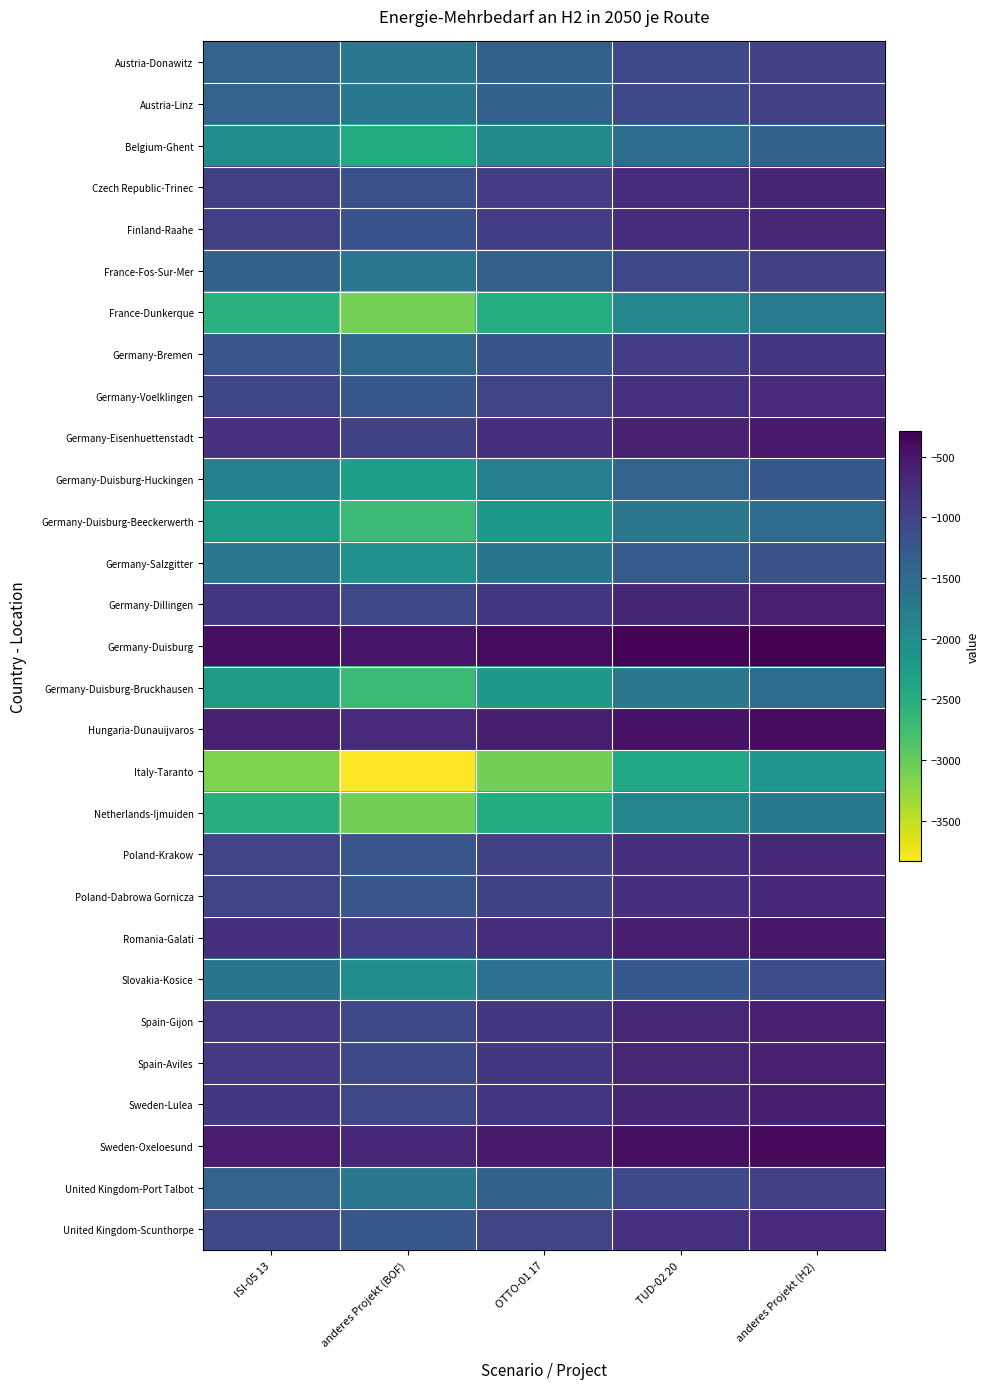

Reading right to left, what are all the values shown in this chart?

Austria-Donawitz: anderes Projekt (H2)=-955.7	TUD-02 20=-1063.0	OTTO-01 17=-1366.0	anderes Projekt (BOF)=-1702.4	ISI-05 13=-1396.2
Austria-Linz: anderes Projekt (H2)=-955.7	TUD-02 20=-1063.0	OTTO-01 17=-1366.0	anderes Projekt (BOF)=-1702.4	ISI-05 13=-1396.2
Belgium-Ghent: anderes Projekt (H2)=-1380.4	TUD-02 20=-1535.4	OTTO-01 17=-1973.2	anderes Projekt (BOF)=-2459.0	ISI-05 13=-2016.8
Czech Republic-Trinec: anderes Projekt (H2)=-654.2	TUD-02 20=-727.7	OTTO-01 17=-935.2	anderes Projekt (BOF)=-1165.4	ISI-05 13=-955.9
Finland-Raahe: anderes Projekt (H2)=-658.5	TUD-02 20=-732.5	OTTO-01 17=-941.3	anderes Projekt (BOF)=-1173.1	ISI-05 13=-962.2
France-Fos-Sur-Mer: anderes Projekt (H2)=-949.8	TUD-02 20=-1056.5	OTTO-01 17=-1357.7	anderes Projekt (BOF)=-1692.0	ISI-05 13=-1387.7
France-Dunkerque: anderes Projekt (H2)=-1735.0	TUD-02 20=-1929.8	OTTO-01 17=-2480.1	anderes Projekt (BOF)=-3090.7	ISI-05 13=-2534.9
Germany-Bremen: anderes Projekt (H2)=-835.8	TUD-02 20=-929.7	OTTO-01 17=-1194.8	anderes Projekt (BOF)=-1489.0	ISI-05 13=-1221.2
Germany-Voelklingen: anderes Projekt (H2)=-704.6	TUD-02 20=-783.8	OTTO-01 17=-1007.2	anderes Projekt (BOF)=-1255.2	ISI-05 13=-1029.5
Germany-Eisenhuettenstadt: anderes Projekt (H2)=-544.6	TUD-02 20=-605.7	OTTO-01 17=-778.4	anderes Projekt (BOF)=-970.1	ISI-05 13=-795.6
Germany-Duisburg-Huckingen: anderes Projekt (H2)=-1266.4	TUD-02 20=-1408.6	OTTO-01 17=-1810.3	anderes Projekt (BOF)=-2256.0	ISI-05 13=-1850.3
Germany-Duisburg-Beeckerwerth: anderes Projekt (H2)=-1519.7	TUD-02 20=-1690.4	OTTO-01 17=-2172.3	anderes Projekt (BOF)=-2707.2	ISI-05 13=-2220.3
Germany-Salzgitter: anderes Projekt (H2)=-1165.1	TUD-02 20=-1295.9	OTTO-01 17=-1665.5	anderes Projekt (BOF)=-2075.5	ISI-05 13=-1702.3
Germany-Dillingen: anderes Projekt (H2)=-591.2	TUD-02 20=-657.5	OTTO-01 17=-845.0	anderes Projekt (BOF)=-1053.1	ISI-05 13=-863.7
Germany-Duisburg: anderes Projekt (H2)=-283.7	TUD-02 20=-315.5	OTTO-01 17=-405.5	anderes Projekt (BOF)=-505.3	ISI-05 13=-414.5
Germany-Duisburg-Bruckhausen: anderes Projekt (H2)=-1519.7	TUD-02 20=-1690.4	OTTO-01 17=-2172.3	anderes Projekt (BOF)=-2707.2	ISI-05 13=-2220.3
Hungaria-Dunauijvaros: anderes Projekt (H2)=-405.3	TUD-02 20=-450.8	OTTO-01 17=-579.3	anderes Projekt (BOF)=-721.9	ISI-05 13=-592.1
Italy-Taranto: anderes Projekt (H2)=-2152.9	TUD-02 20=-2394.7	OTTO-01 17=-3077.5	anderes Projekt (BOF)=-3835.2	ISI-05 13=-3145.5
Netherlands-Ijmuiden: anderes Projekt (H2)=-1726.2	TUD-02 20=-1920.0	OTTO-01 17=-2467.4	anderes Projekt (BOF)=-3074.9	ISI-05 13=-2521.9
Poland-Krakow: anderes Projekt (H2)=-690.2	TUD-02 20=-767.7	OTTO-01 17=-986.6	anderes Projekt (BOF)=-1229.5	ISI-05 13=-1008.4
Poland-Dabrowa Gornicza: anderes Projekt (H2)=-690.2	TUD-02 20=-767.7	OTTO-01 17=-986.6	anderes Projekt (BOF)=-1229.5	ISI-05 13=-1008.4
Romania-Galati: anderes Projekt (H2)=-519.2	TUD-02 20=-577.5	OTTO-01 17=-742.2	anderes Projekt (BOF)=-925.0	ISI-05 13=-758.6
Slovakia-Kosice: anderes Projekt (H2)=-1139.8	TUD-02 20=-1267.8	OTTO-01 17=-1629.3	anderes Projekt (BOF)=-2030.4	ISI-05 13=-1665.3
Spain-Gijon: anderes Projekt (H2)=-601.6	TUD-02 20=-669.1	OTTO-01 17=-859.9	anderes Projekt (BOF)=-1071.6	ISI-05 13=-878.9
Spain-Aviles: anderes Projekt (H2)=-601.6	TUD-02 20=-669.1	OTTO-01 17=-859.9	anderes Projekt (BOF)=-1071.6	ISI-05 13=-878.9
Sweden-Lulea: anderes Projekt (H2)=-582.6	TUD-02 20=-648.0	OTTO-01 17=-832.7	anderes Projekt (BOF)=-1037.8	ISI-05 13=-851.1
Sweden-Oxeloesund: anderes Projekt (H2)=-379.9	TUD-02 20=-422.6	OTTO-01 17=-543.1	anderes Projekt (BOF)=-676.8	ISI-05 13=-555.1
United Kingdom-Port Talbot: anderes Projekt (H2)=-958.7	TUD-02 20=-1066.3	OTTO-01 17=-1370.4	anderes Projekt (BOF)=-1707.8	ISI-05 13=-1400.7
United Kingdom-Scunthorpe: anderes Projekt (H2)=-709.2	TUD-02 20=-788.8	OTTO-01 17=-1013.8	anderes Projekt (BOF)=-1263.4	ISI-05 13=-1036.2